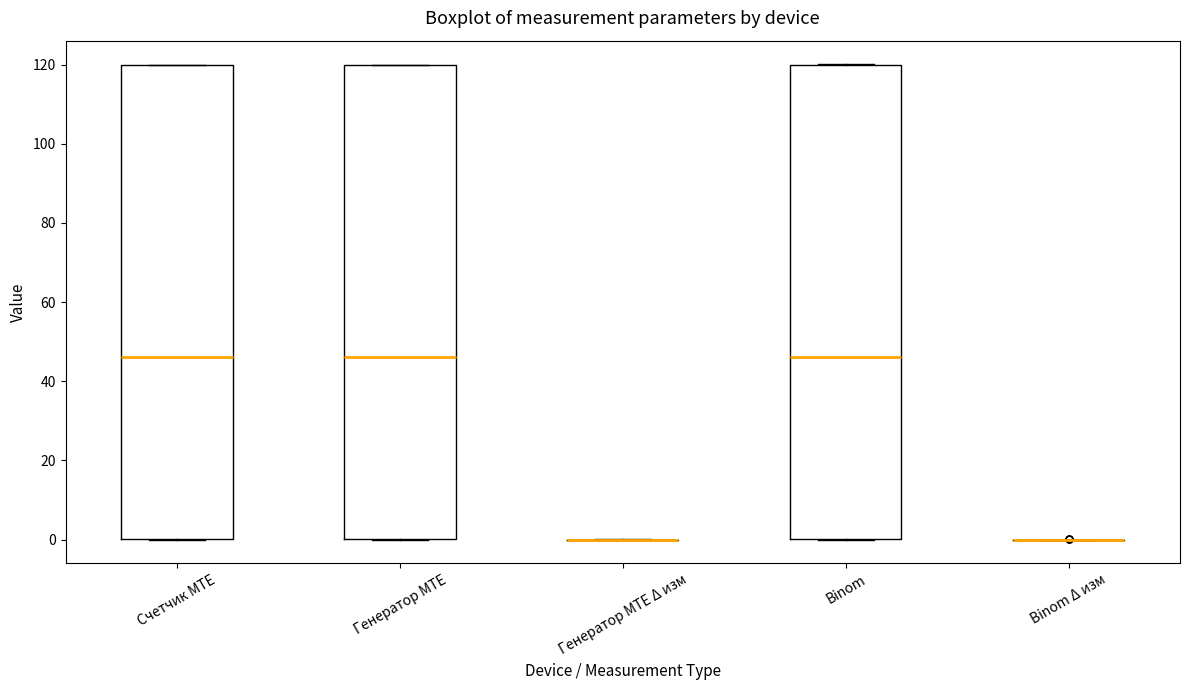

Reading left to right, transcribe this box plot: for each box, give where its median line is, the range the box spans, and where its two whiskers end, as read against the y-axis. The values are not printed on the chart, so give them approximately, as read against the axis.

Счетчик MTE: median 46, box 0 to 120, whiskers 0 to 120
Генератор MTE: median 46, box 0 to 120, whiskers 0 to 120
Генератор MTE Δ изм: box collapsed to a line at 0, whiskers 0 to 0
Binom: median 46, box 0 to 120, whiskers 0 to 120
Binom Δ изм: box collapsed to a line at 0, whiskers 0 to 0